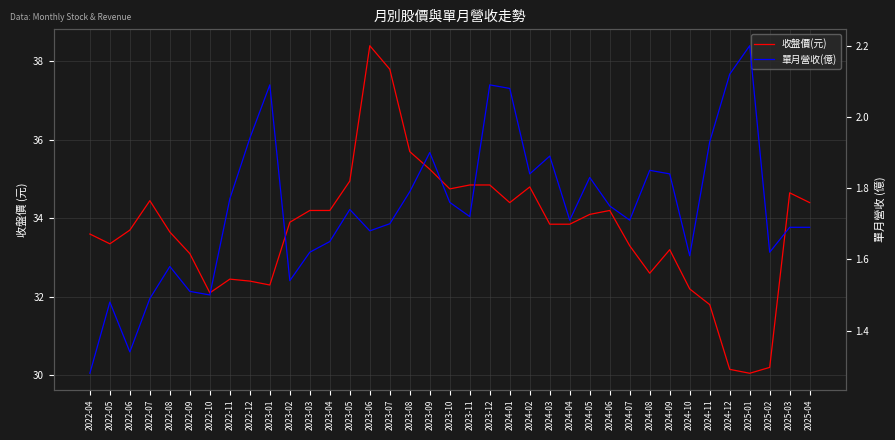

List the labels in order of 收盤價(元) value, largest first.

2023-06, 2023-07, 2023-08, 2023-09, 2023-05, 2023-11, 2023-12, 2024-02, 2023-10, 2025-03, 2022-07, 2024-01, 2025-04, 2023-03, 2023-04, 2024-06, 2024-05, 2023-02, 2024-03, 2024-04, 2022-06, 2022-08, 2022-04, 2022-05, 2024-07, 2024-09, 2022-09, 2024-08, 2022-11, 2022-12, 2023-01, 2024-10, 2022-10, 2024-11, 2025-02, 2024-12, 2025-01